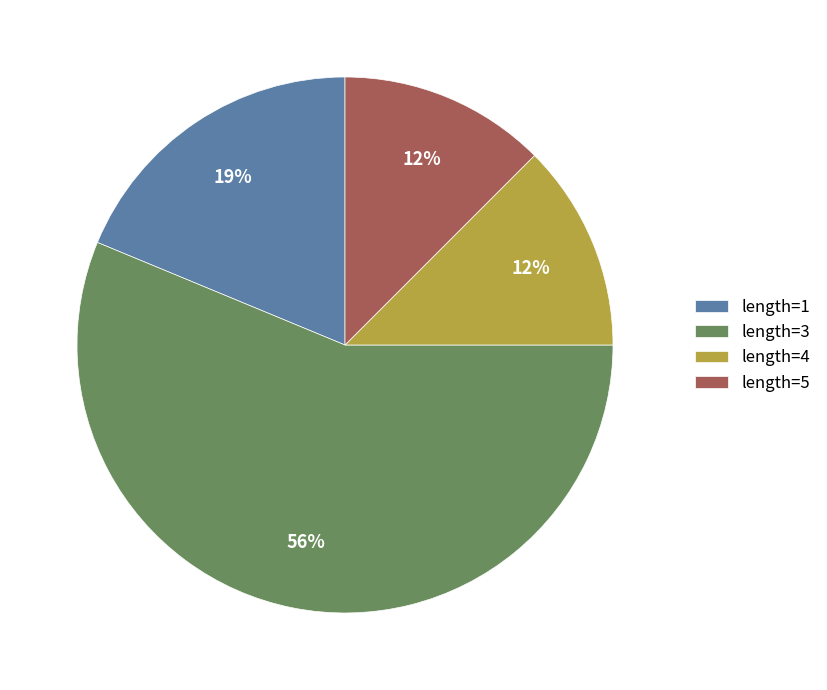

Which slice is the largest?

length=3